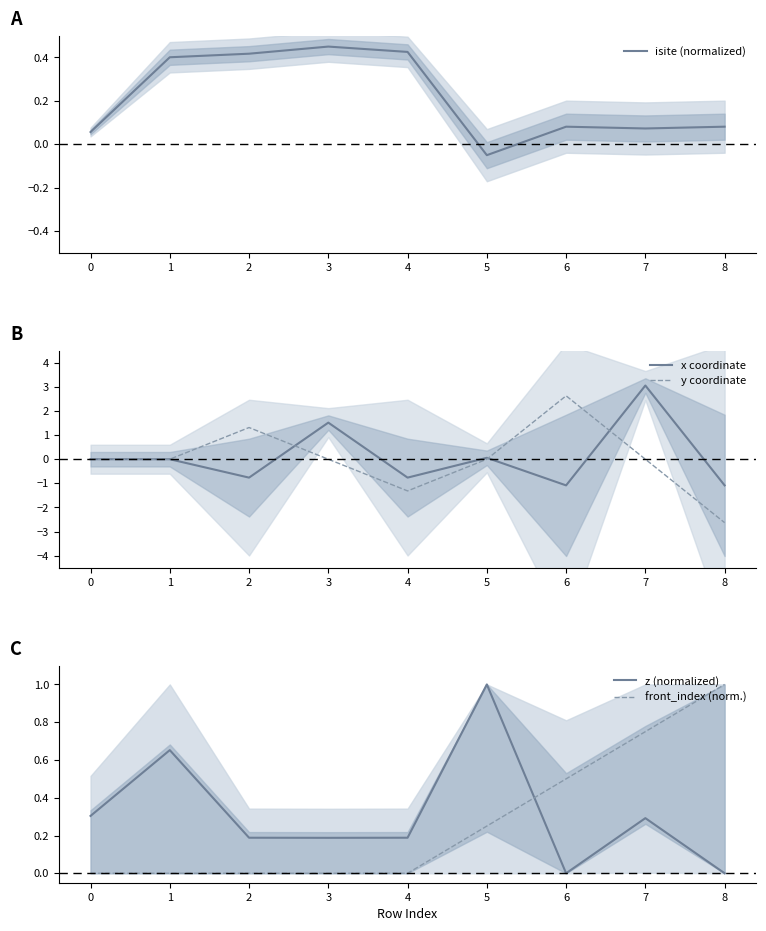

At which category does x coordinate reach its first local valley?

2